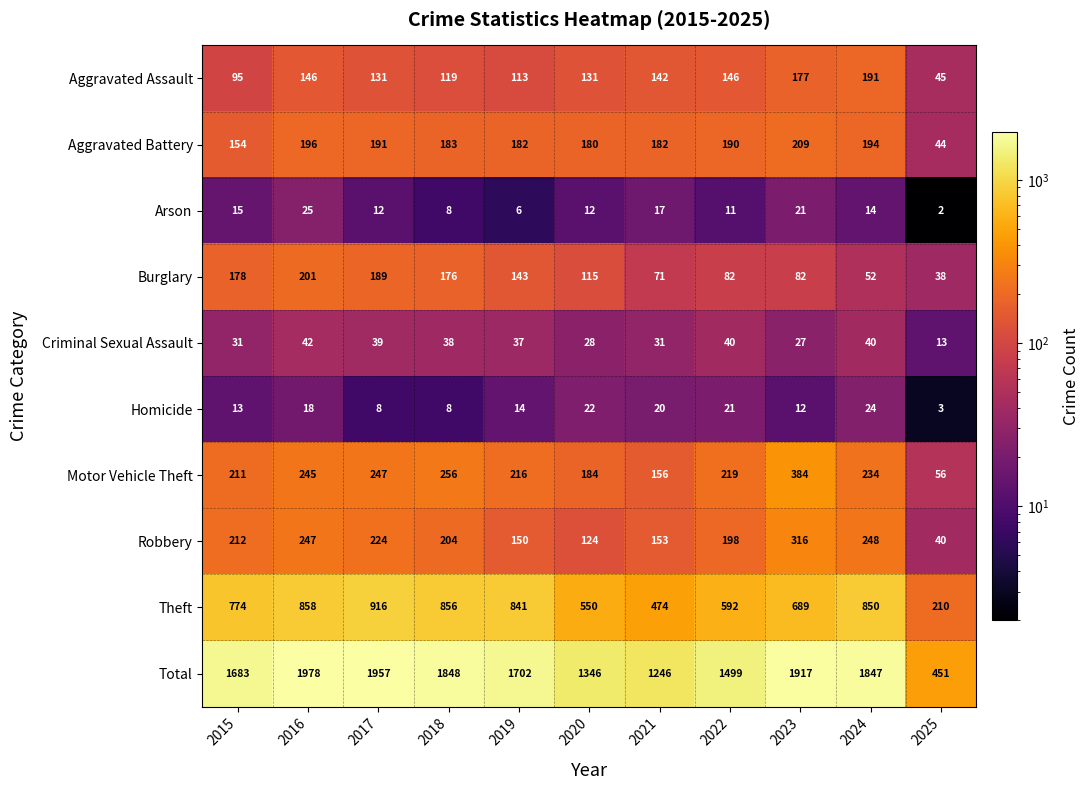

The value of Homicide at 2022 is 21. True or false?

True